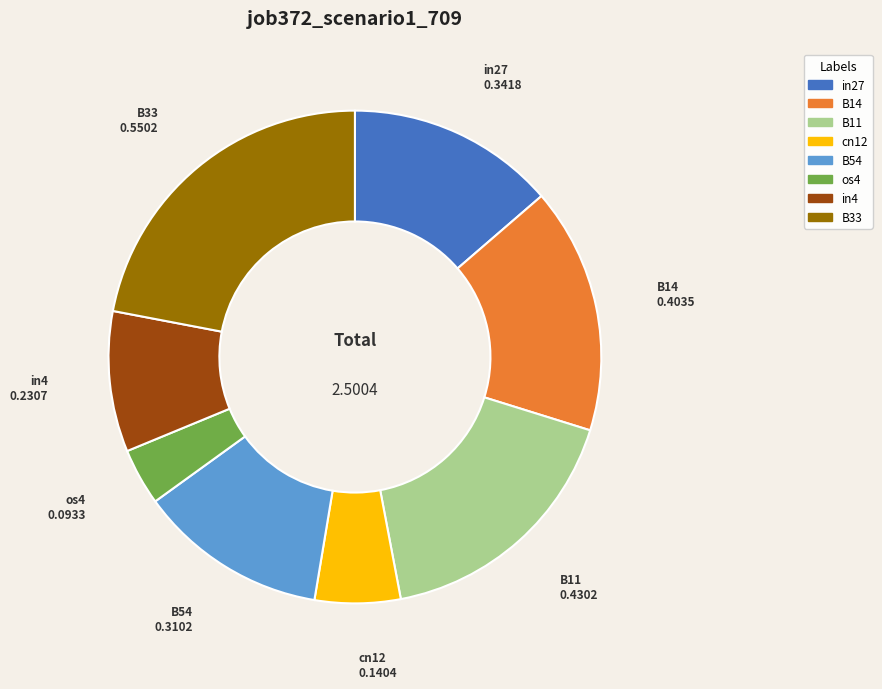

Rank the categories by value from lowest to highest.

os4, cn12, in4, B54, in27, B14, B11, B33